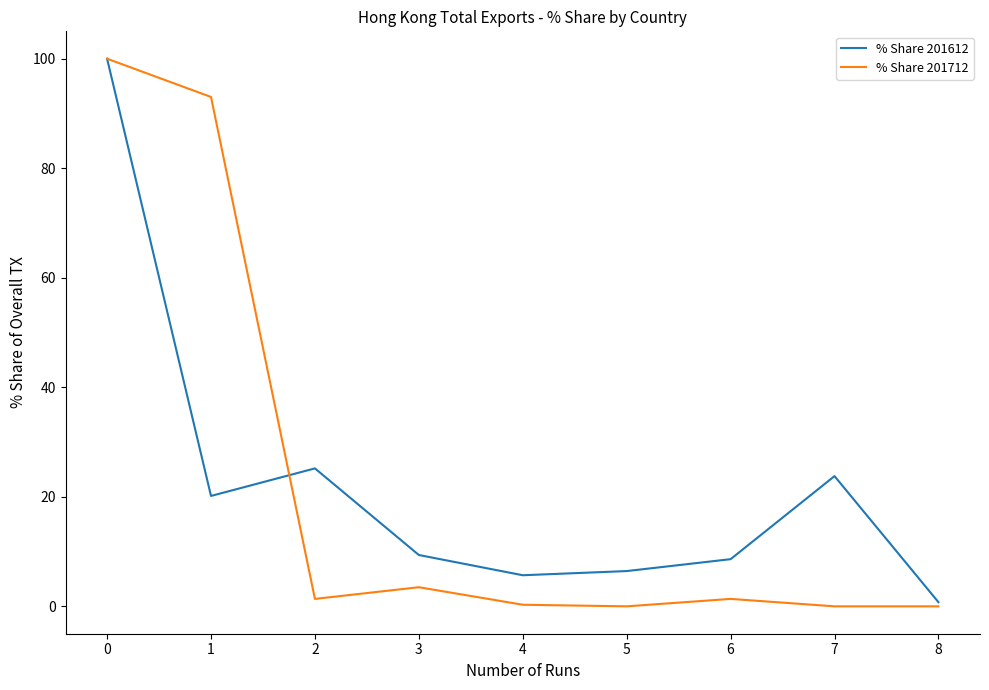

At 7, list the series in order from smallest to largest.

% Share 201712, % Share 201612